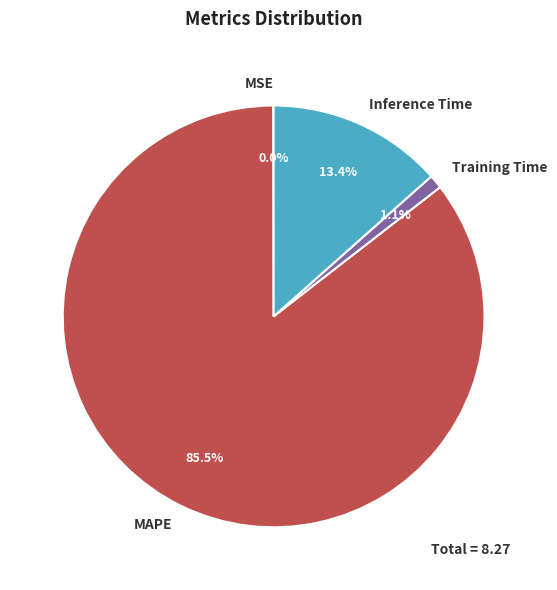

What is the largest slice in the pie chart?

MAPE